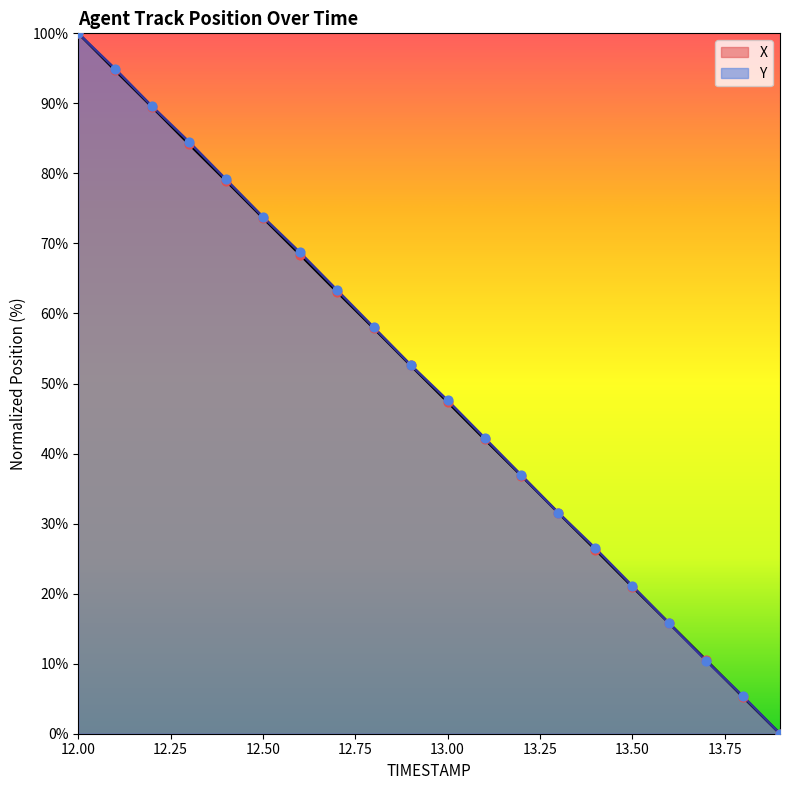

What is the total value across all series at 12.00?

200.0